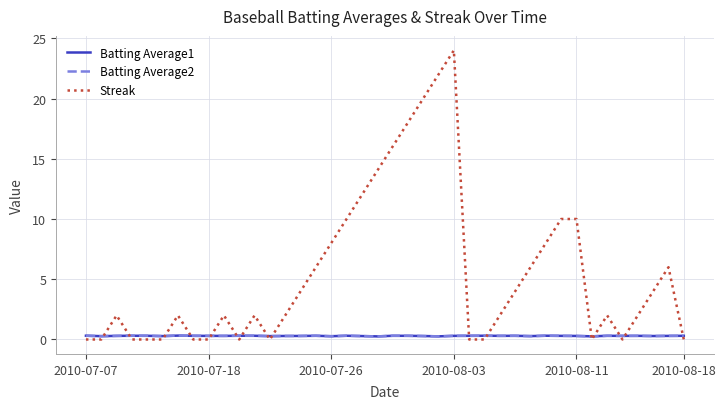

What is the greatest value displayed?

24.0